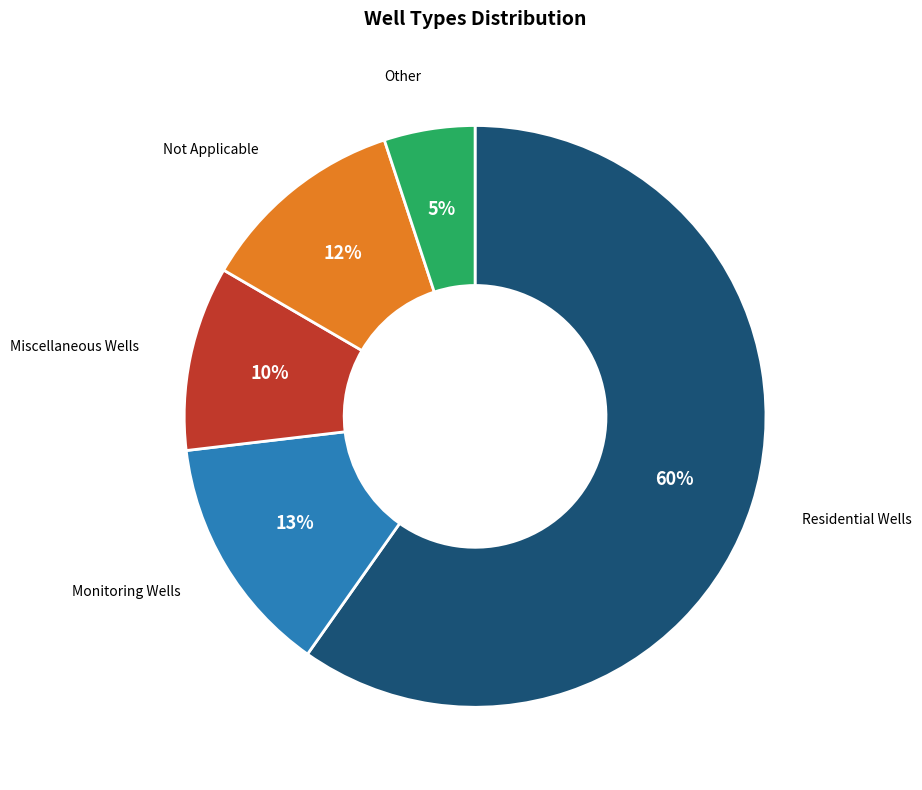

To the nearest percent, what portion does Residential Wells represent?

60%